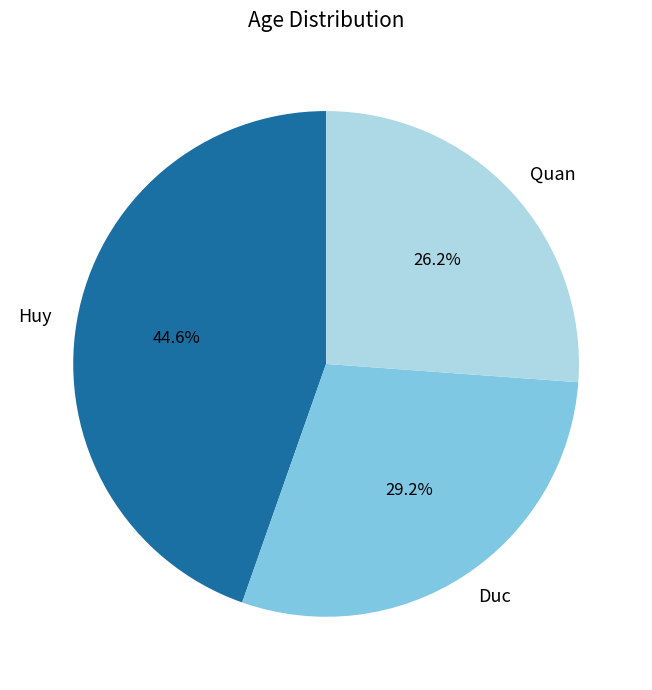

The Quan slice represents 19% of the pie. True or false?

False